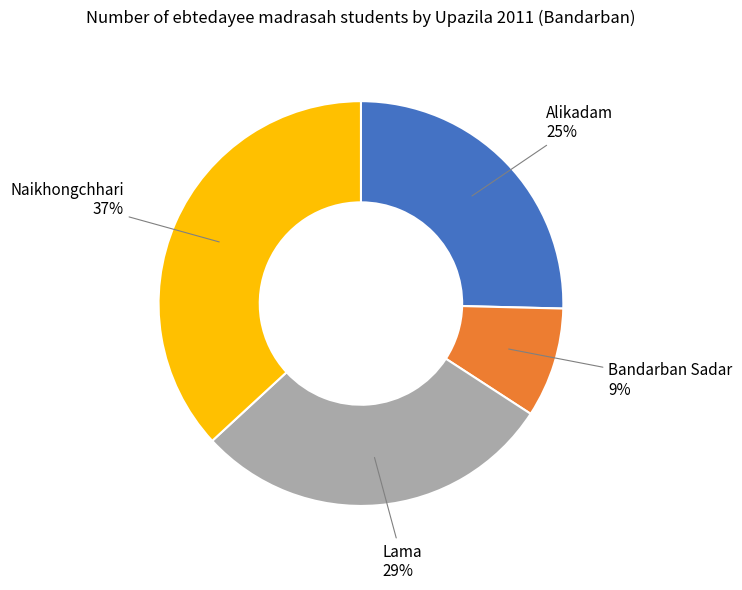

Between Bandarban Sadar and Lama, which is larger?

Lama